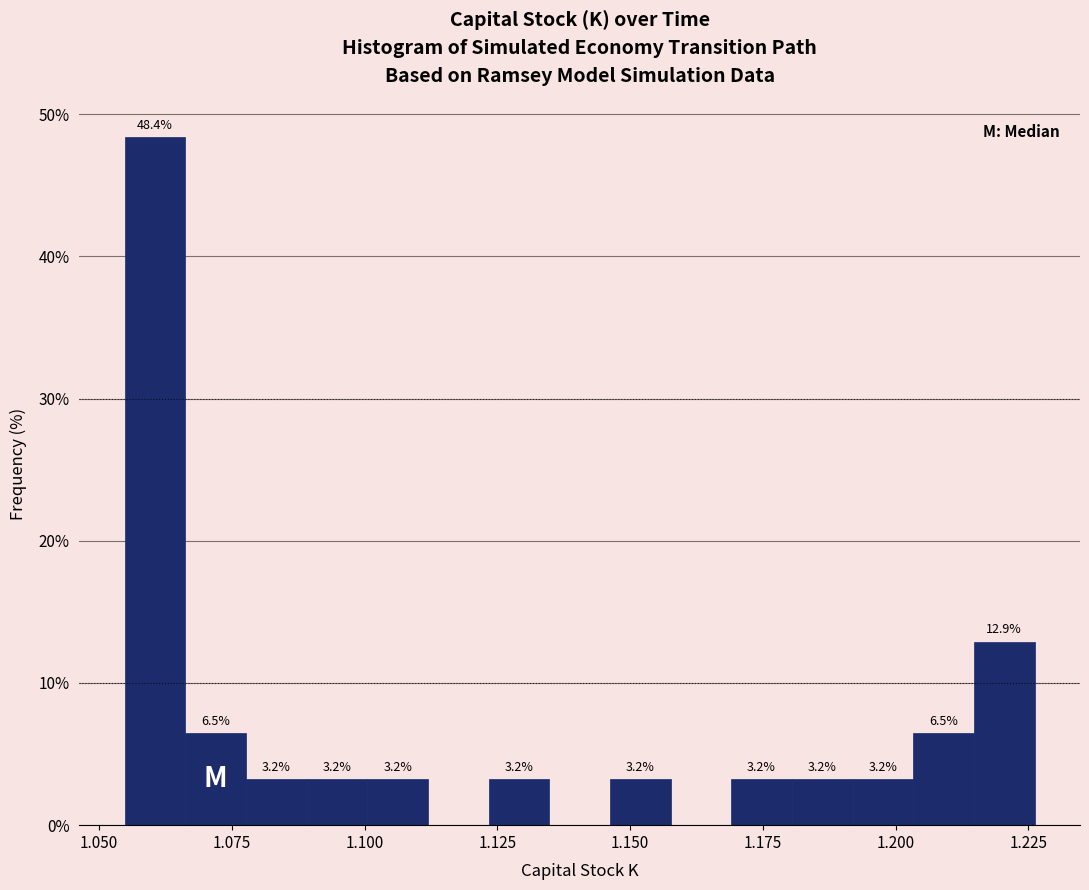

Read against the x-axis, roughly where is the centre of the tallest bar?

1.060